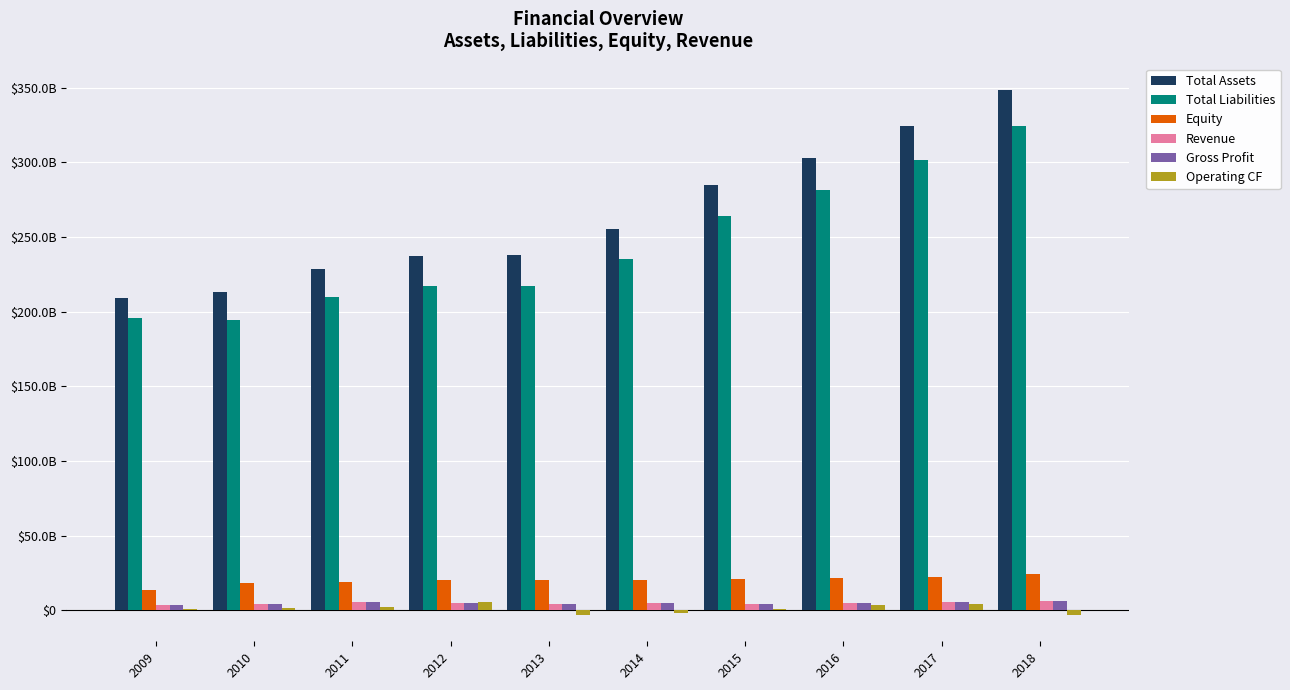

Where is Total Liabilities nearest to the value 259421555000?

2015